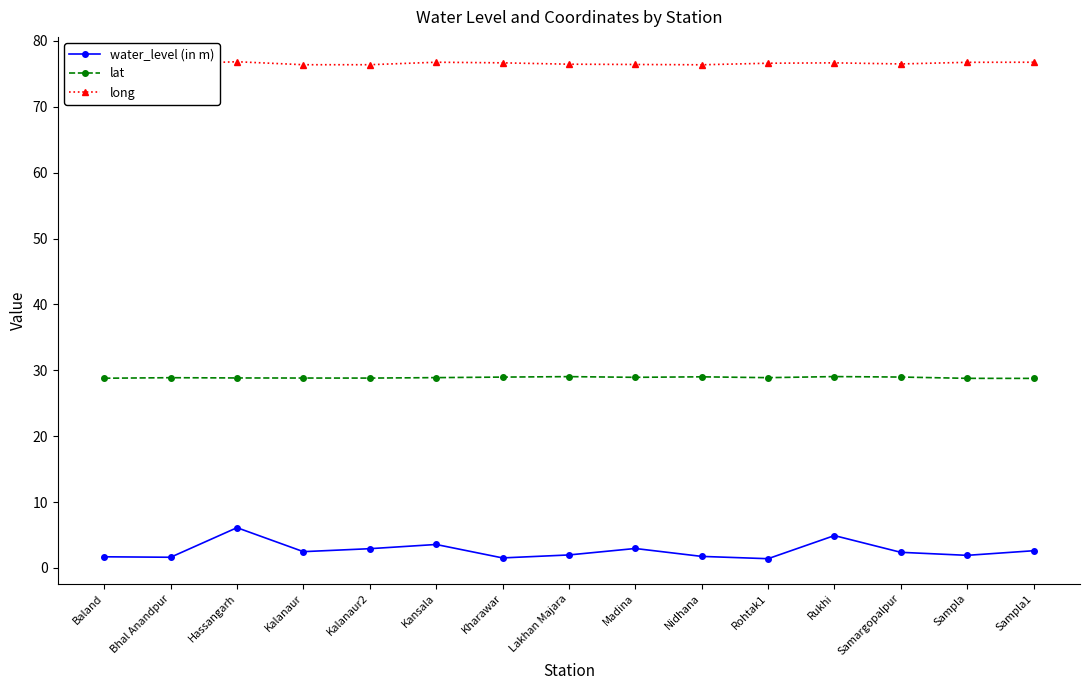

What value does the water_level (in m) series have at Nidhana?

1.8